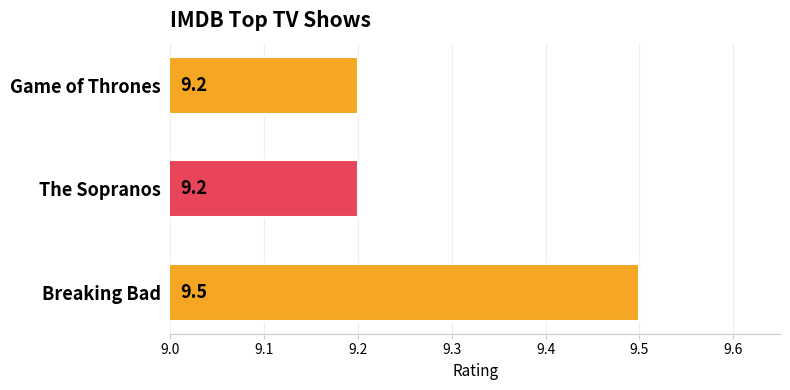

How many categories are shown in the chart?

3